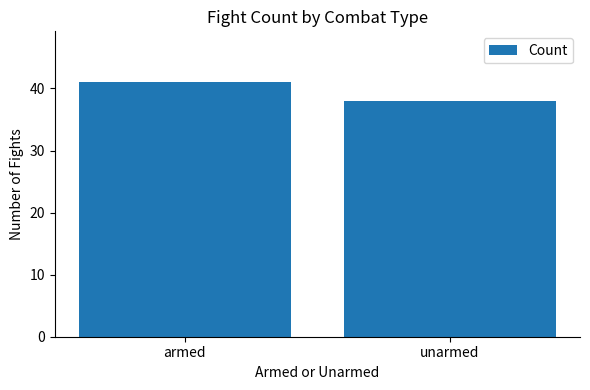

What is the sum of all values?

79